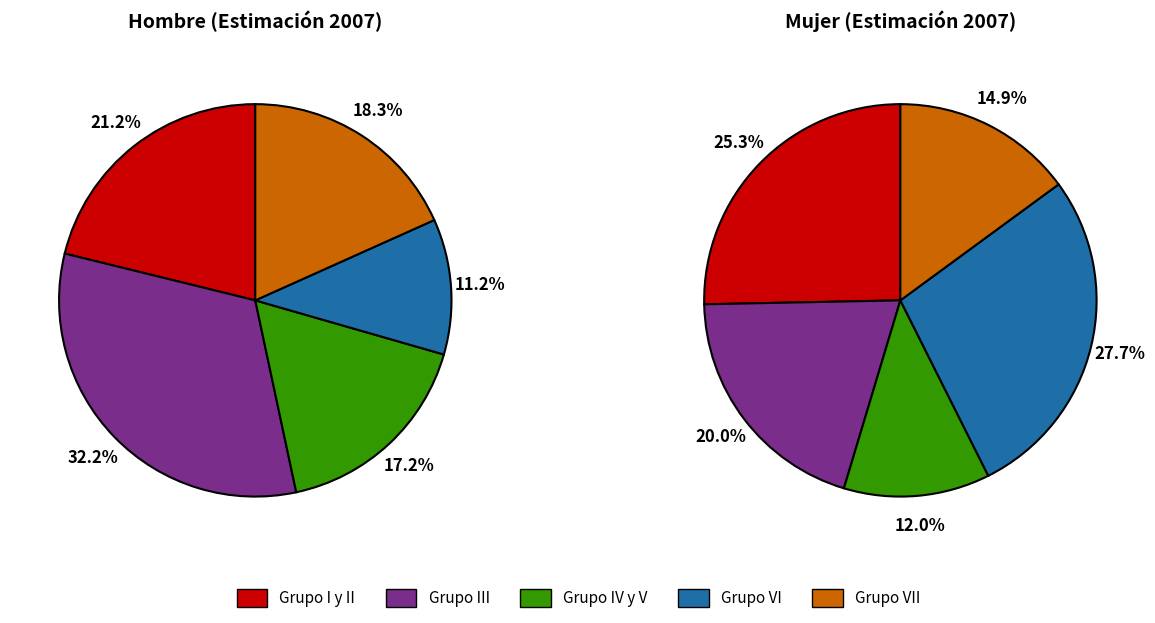

Does Grupo IV y V account for over 50% of the chart?

No